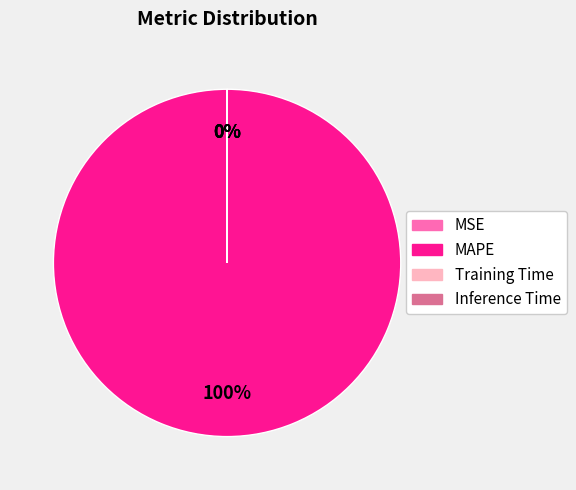

Which has a higher value, Inference Time or MSE?

Inference Time